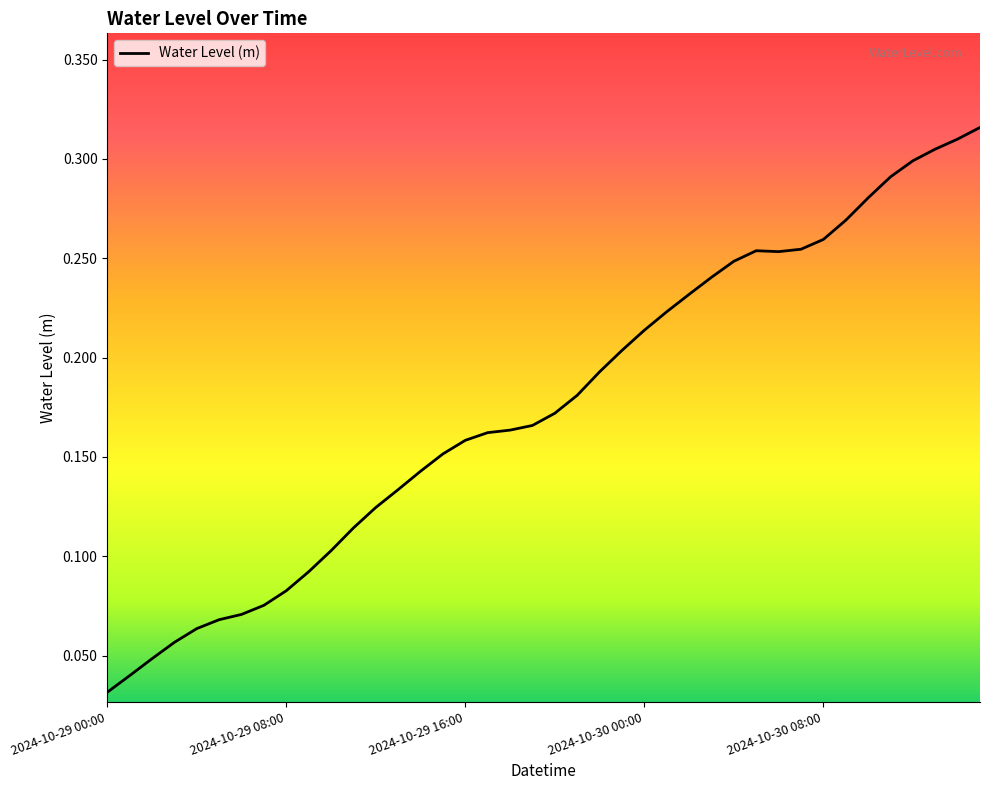

Which category has the lowest value across all series?

2024-10-29 00:00